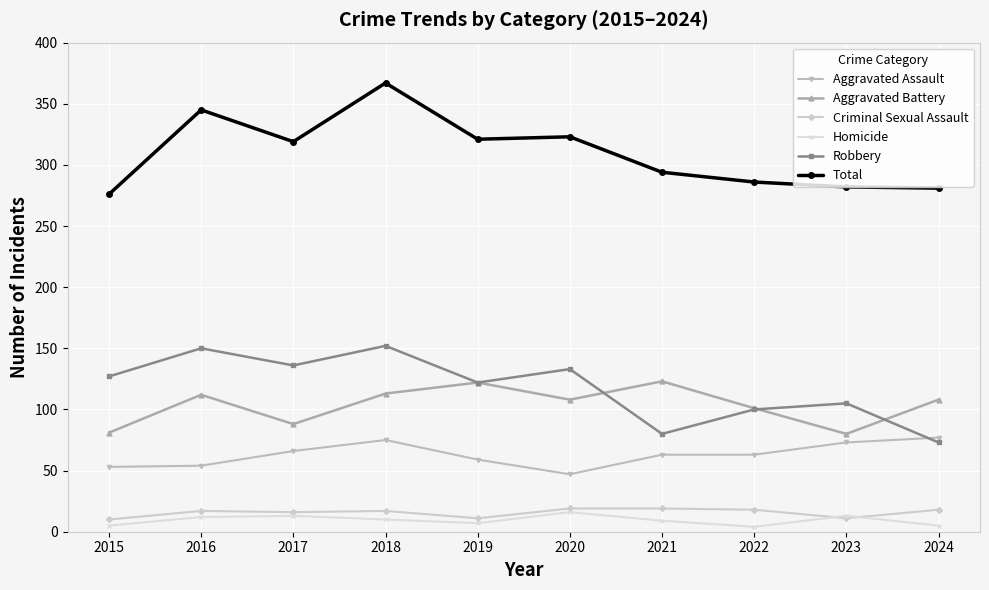

Is it true that Homicide equals 13 at 2023?

True